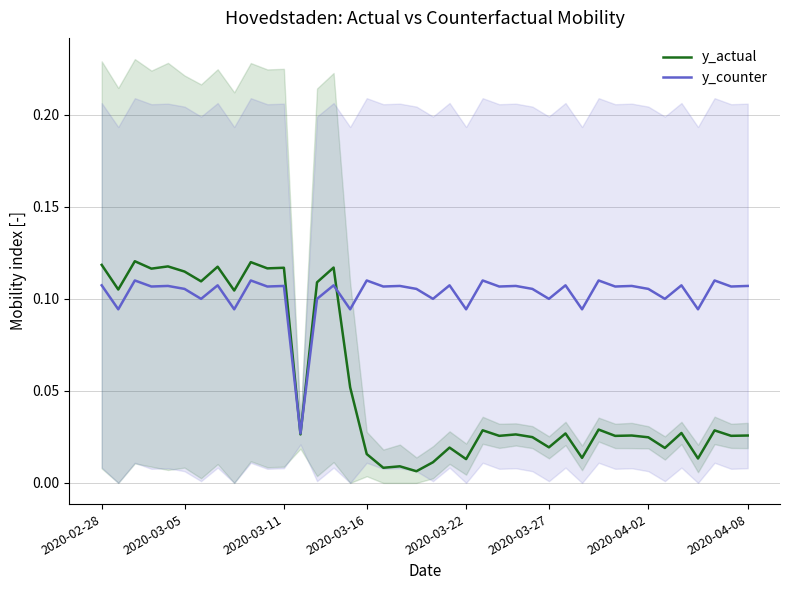

After their last crossing, which series has the higher values: y_actual or y_counter?

y_counter